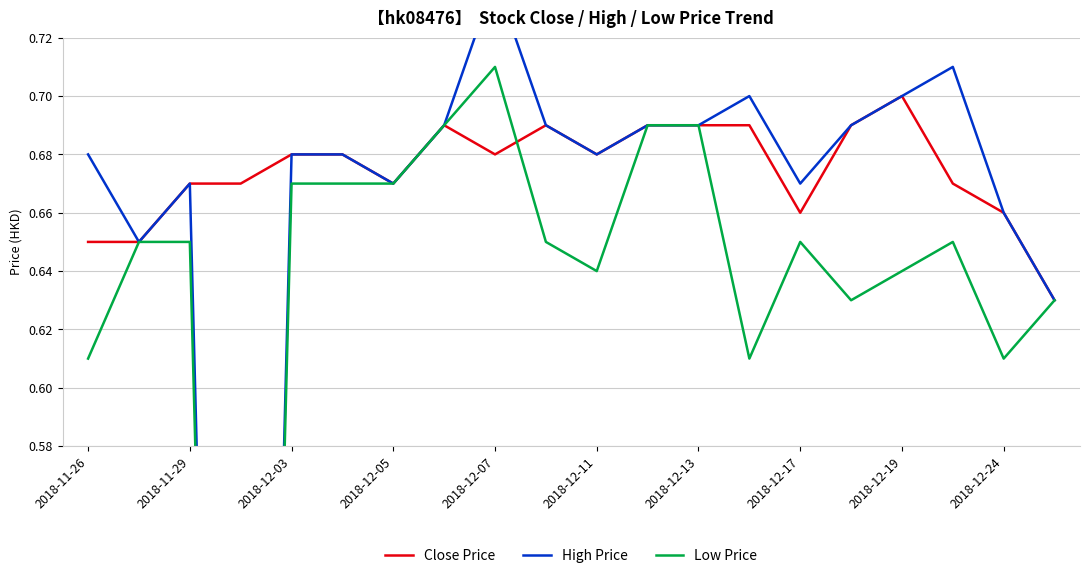

True or false: Close Price and Low Price cross at least once.

True